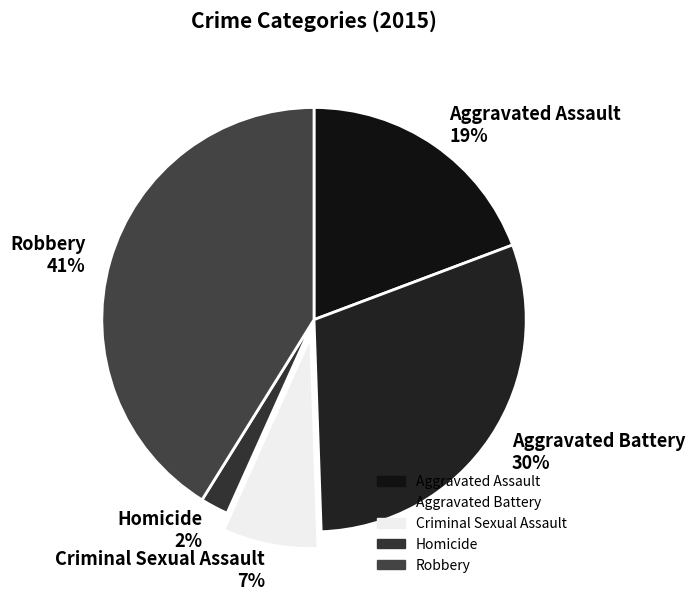

Does Aggravated Assault account for over 50% of the chart?

No